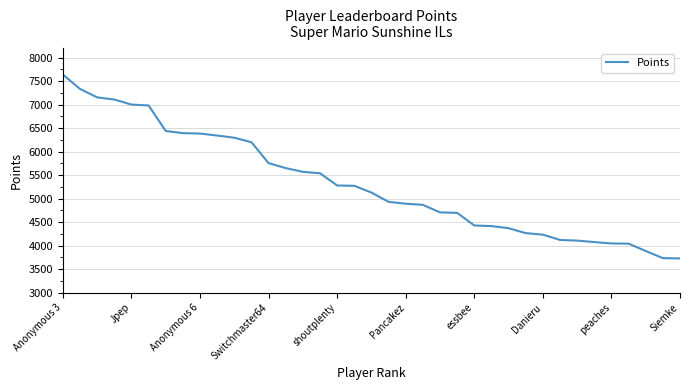

How many categories are shown in the chart?

37